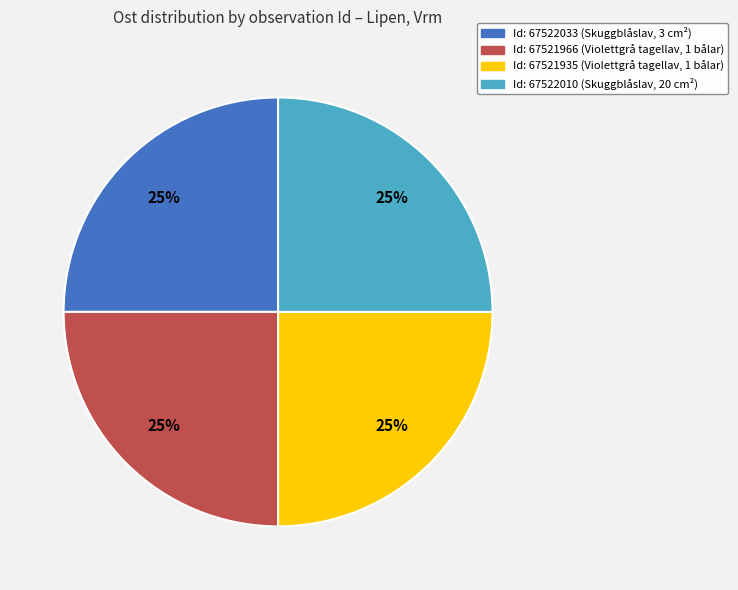

Is there any slice that represents more than half of the pie?

No